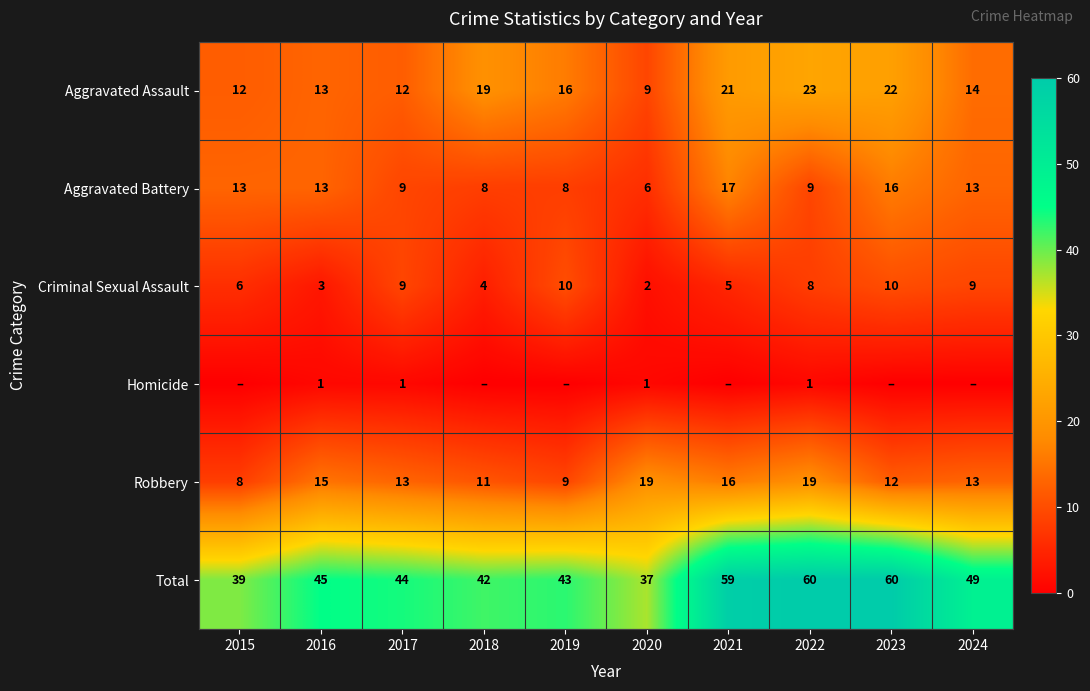

True or false: Aggravated Battery has a value of 21 at 2024.

False